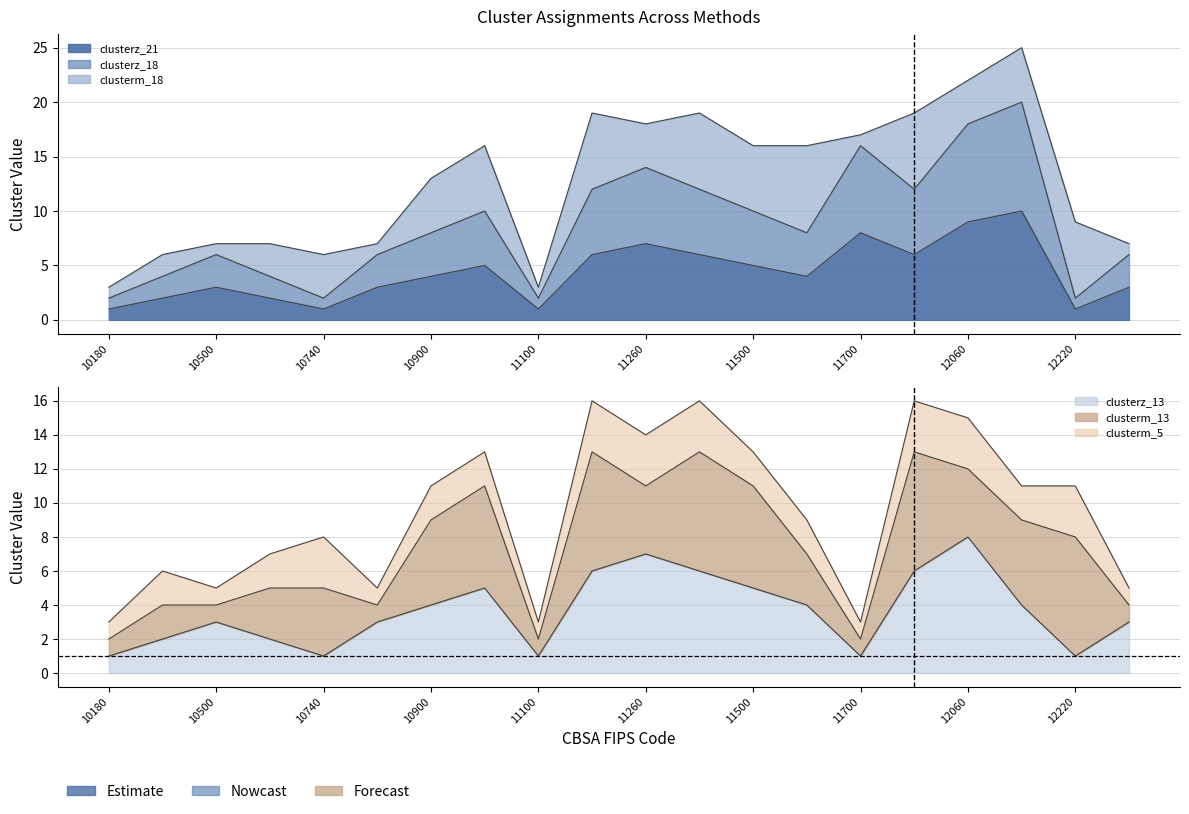

How many data points in clusterz_21 are less than 4?

9